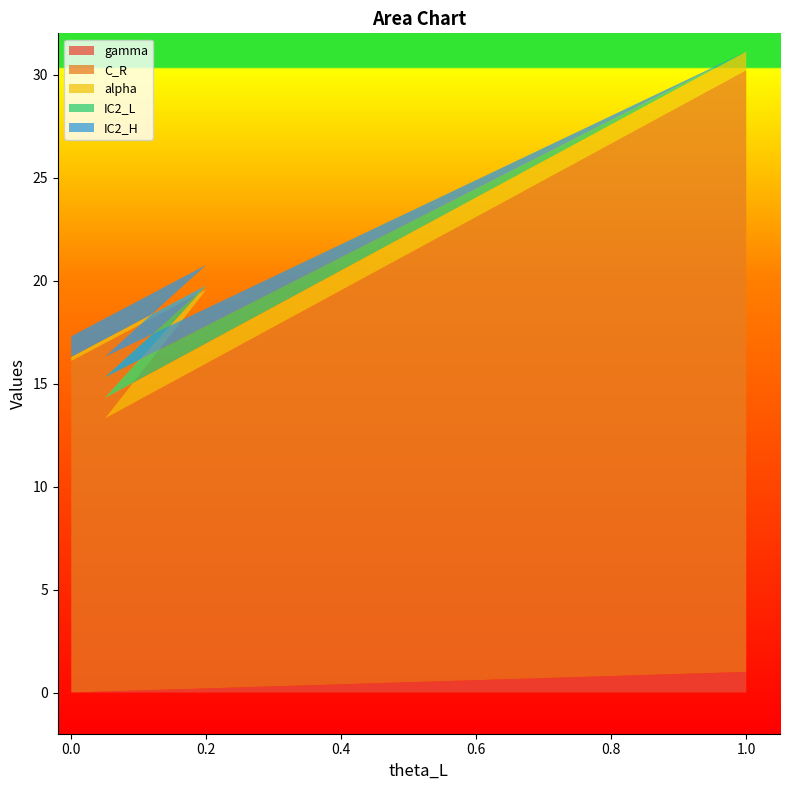

At which label does gamma reach its peak?

1.0